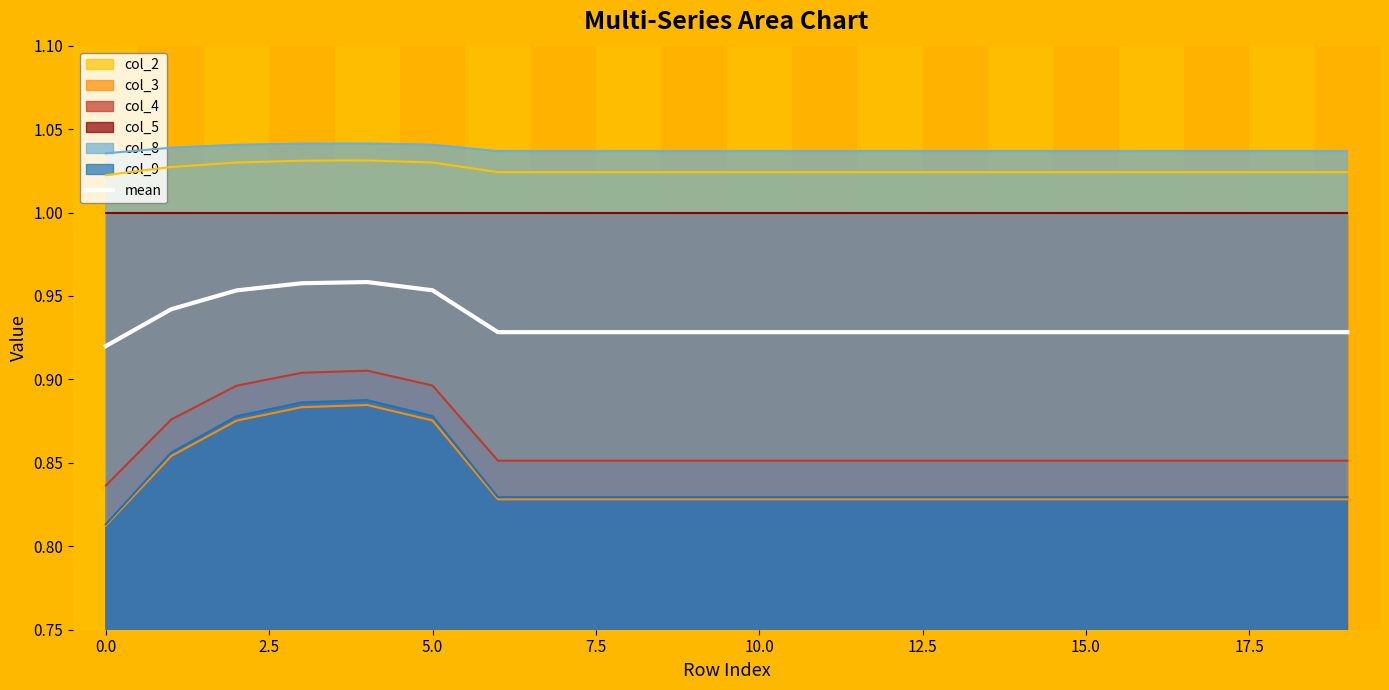

The value of mean at 10.0 is 0.6. True or false?

False